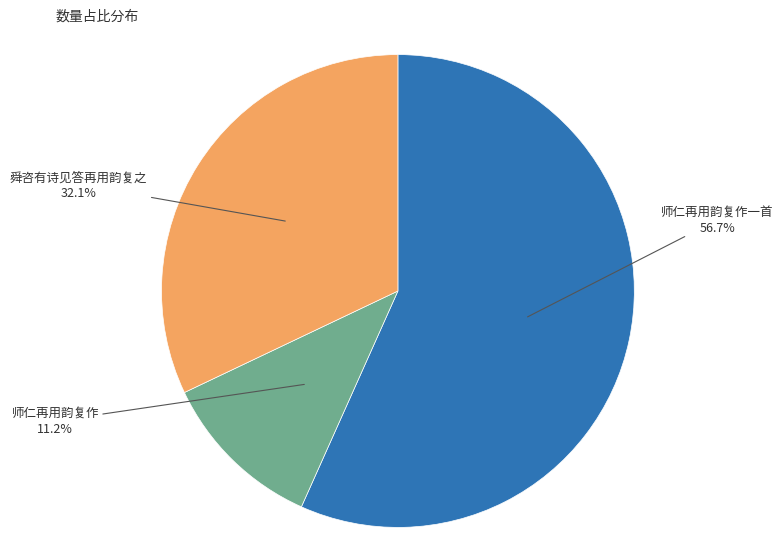

How many segments does this pie chart have?

3